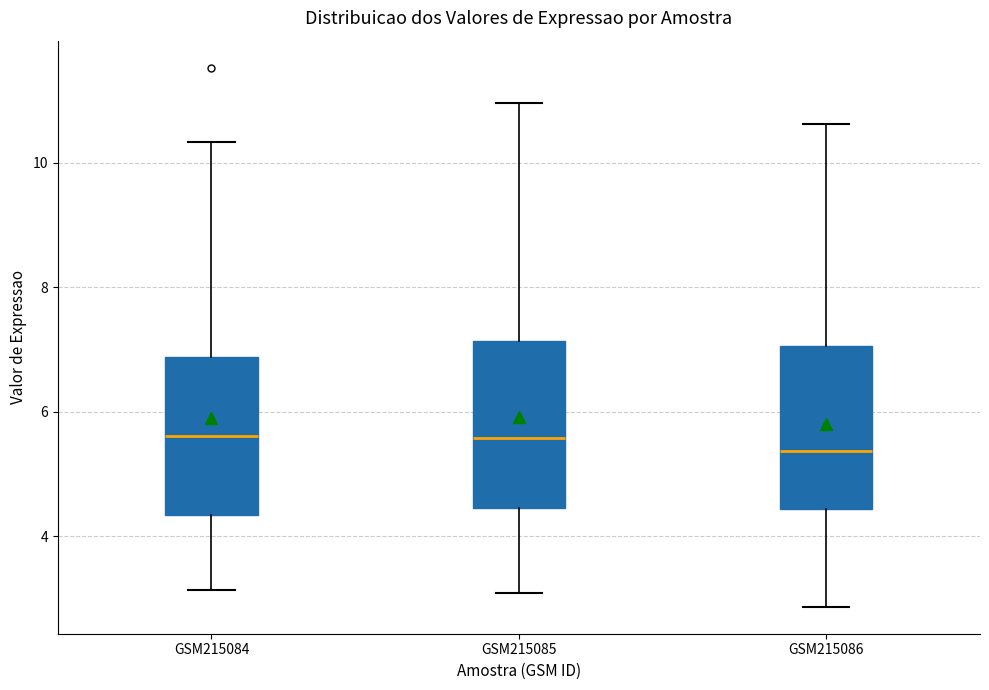

Reading left to right, transcribe this box plot: for each box, give where its median line is, the range the box spans, and where its two whiskers end, as read against the y-axis. The values are not printed on the chart, so give them approximately, as read against the axis.

GSM215084: median 5.6, box 4.4 to 6.8, whiskers 3.2 to 10.4
GSM215085: median 5.6, box 4.4 to 7.2, whiskers 3.0 to 11.0
GSM215086: median 5.4, box 4.4 to 7.0, whiskers 2.8 to 10.6